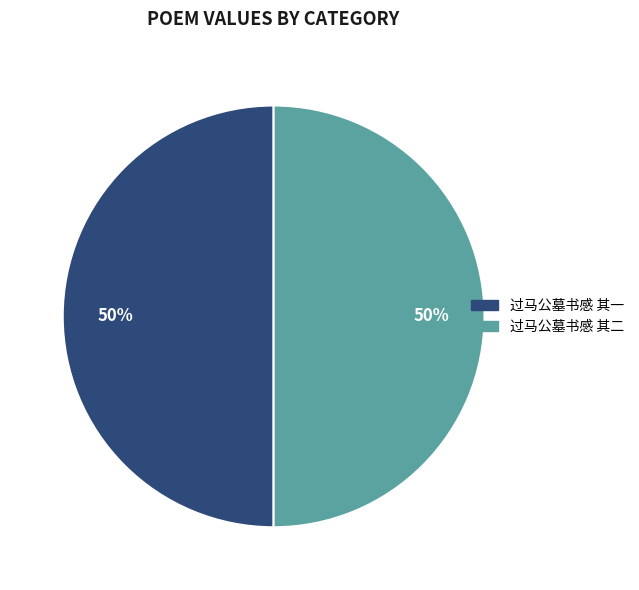

Do 过马公墓书感 其二 and 过马公墓书感 其一 together represent more than half of the pie?

Yes